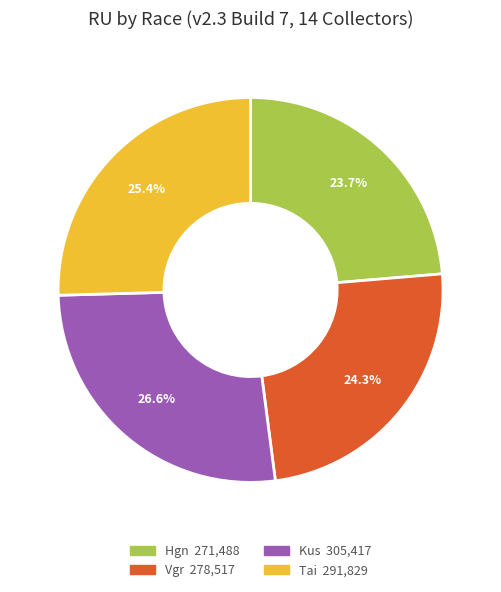

Is there any slice that represents more than half of the pie?

No